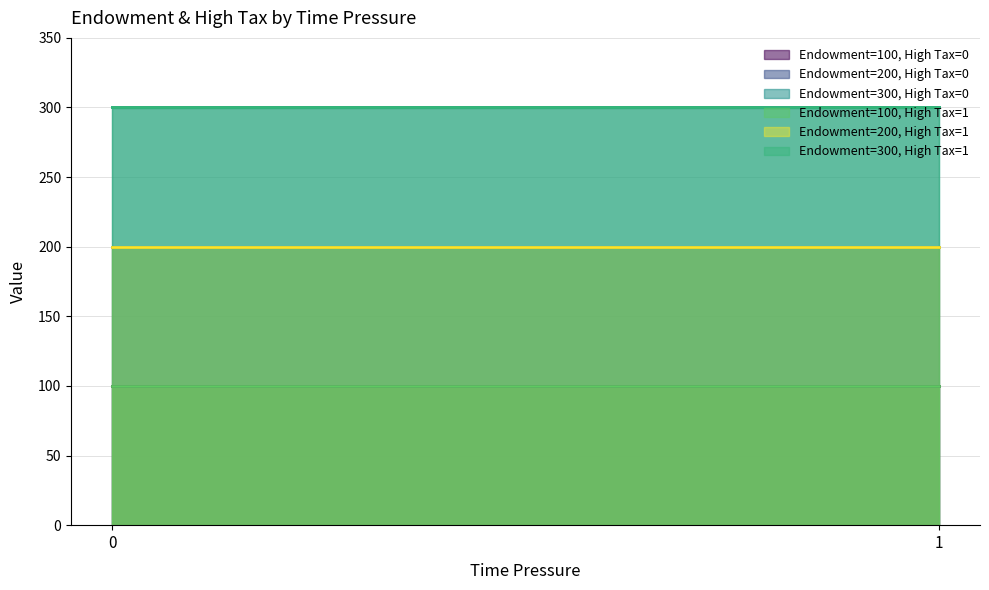

True or false: high_tax and endowment cross at least once.

False